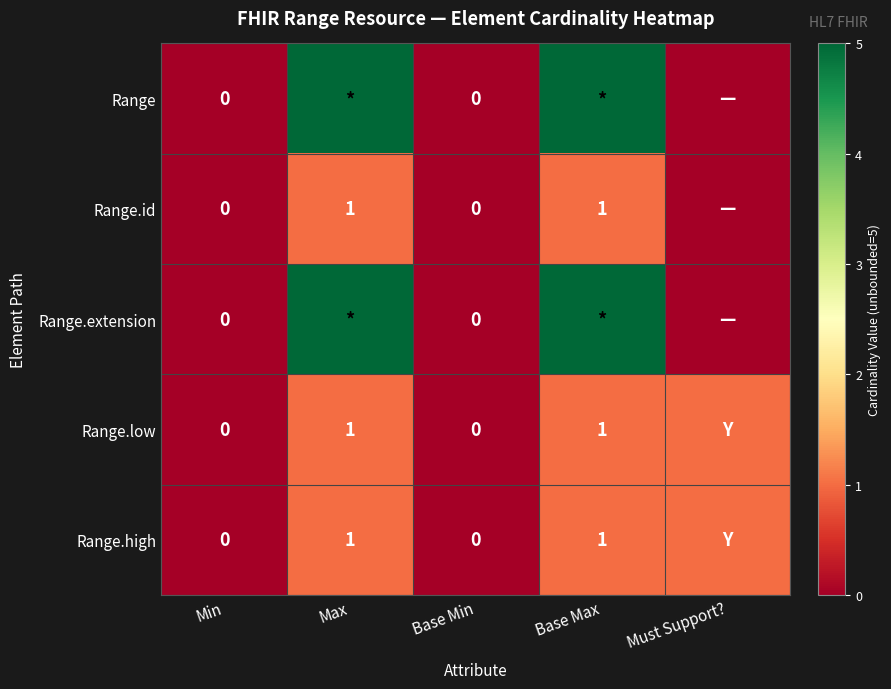

What is the total value across all series at Max?

13